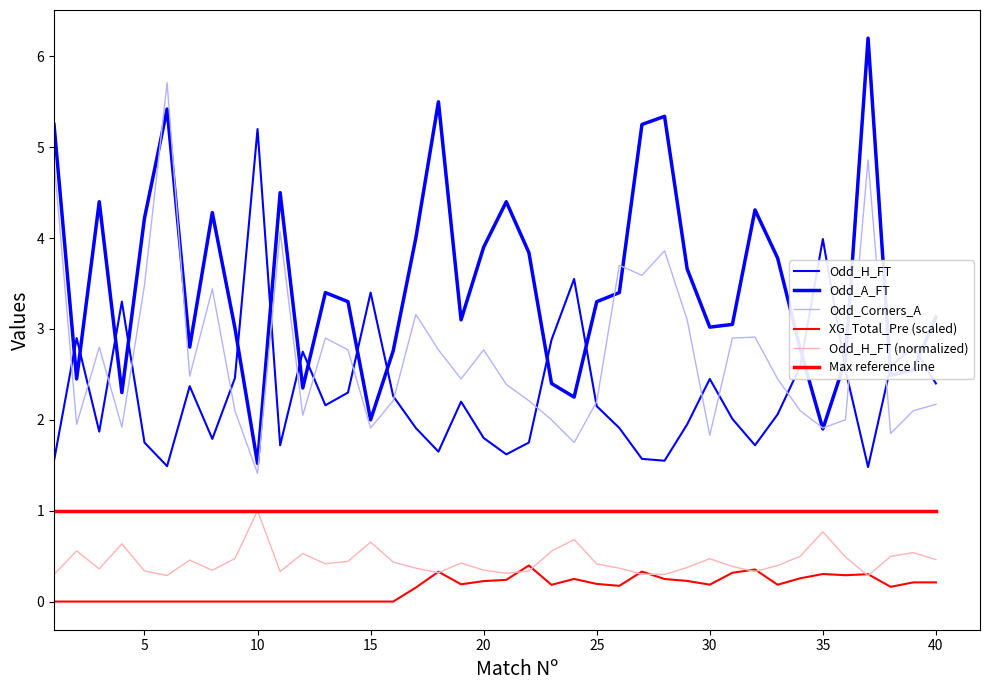

Does the chart have visible grid lines?

No